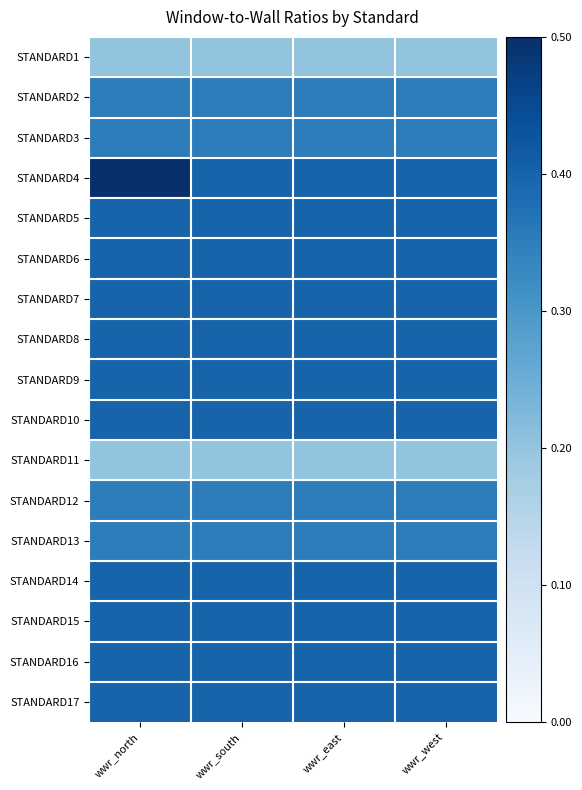

At which category is the sum across all series the highest?

wwr_north